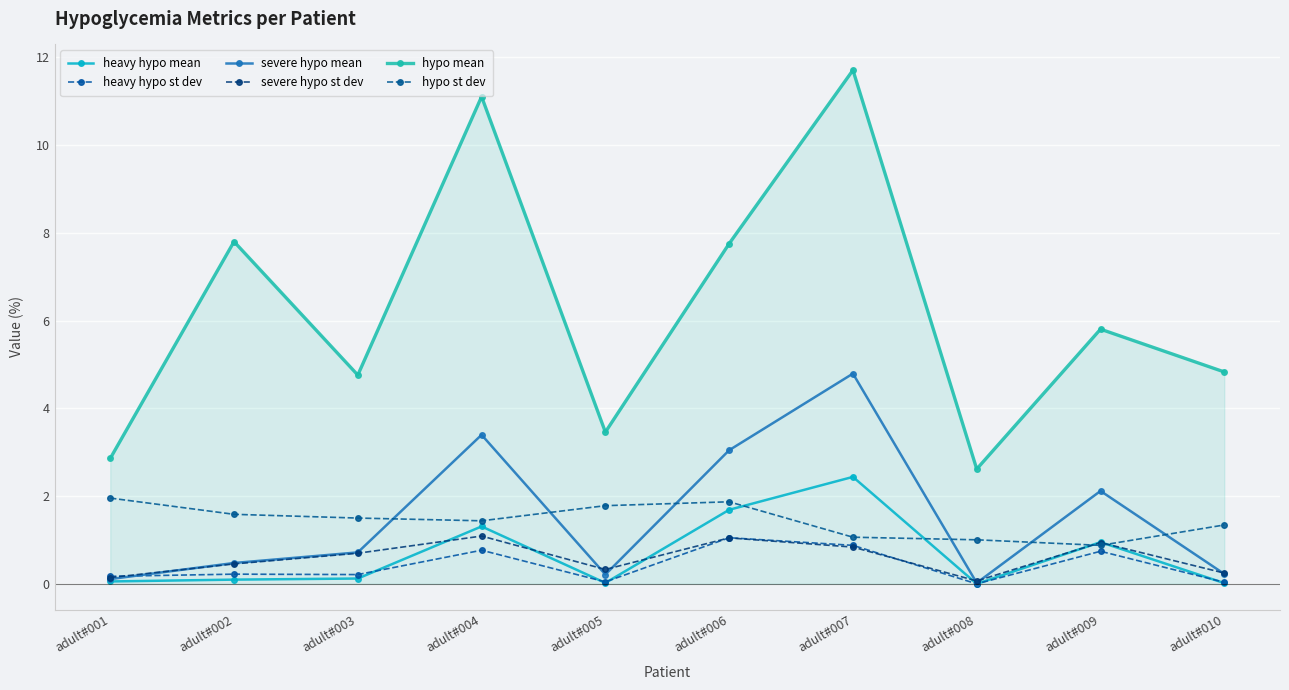

Between which two adjacent categories do heavy hypo st dev and severe hypo st dev first intersect?

adult#001 and adult#002